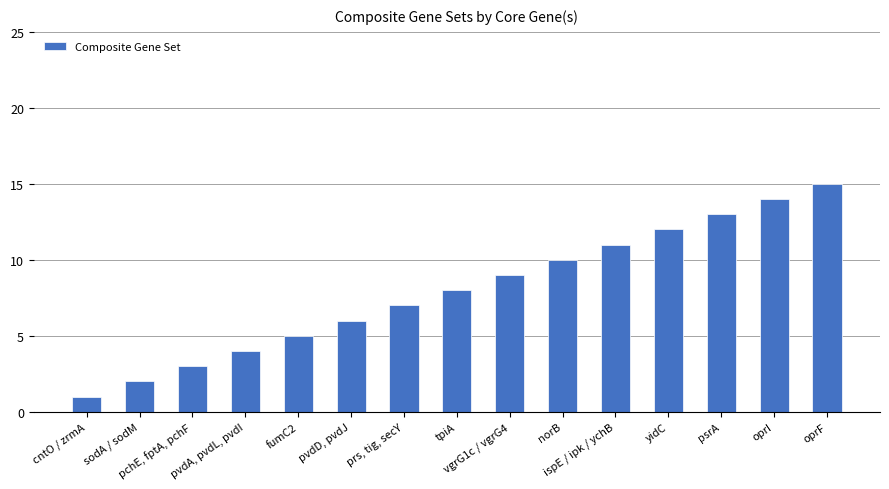

What is the label of the 3rd bar from the left?

pchE, fptA, pchF